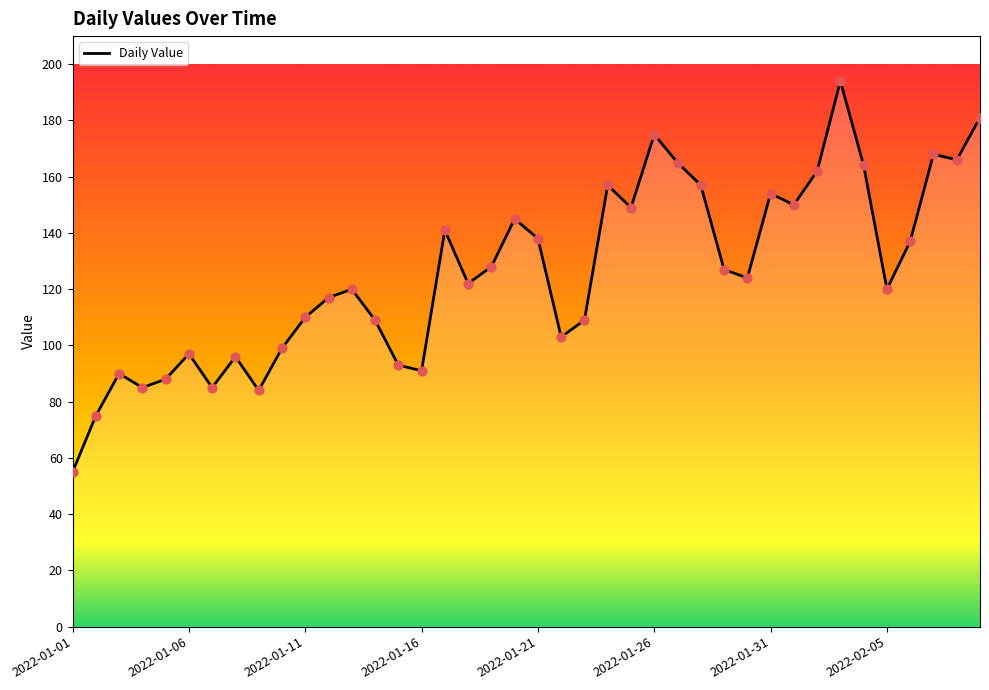

What is the difference between the maximum and minimum values?

139